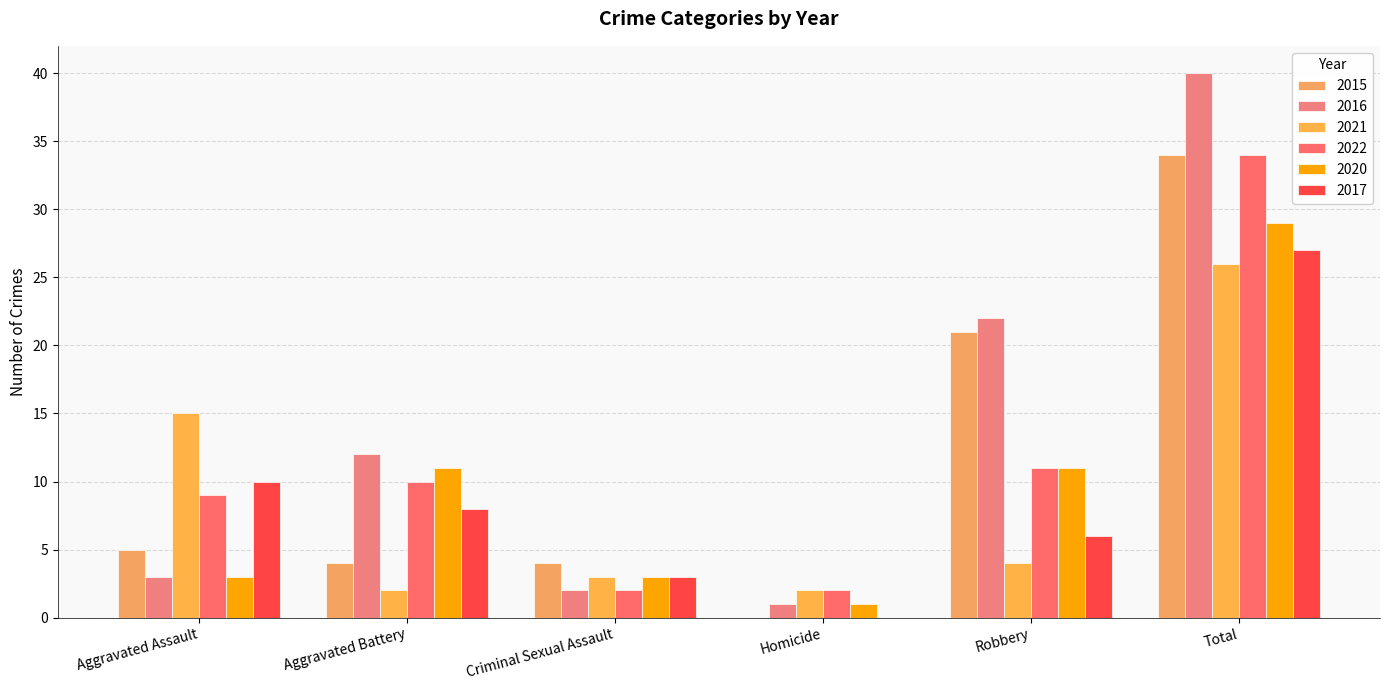

How many groups of bars are there?

6